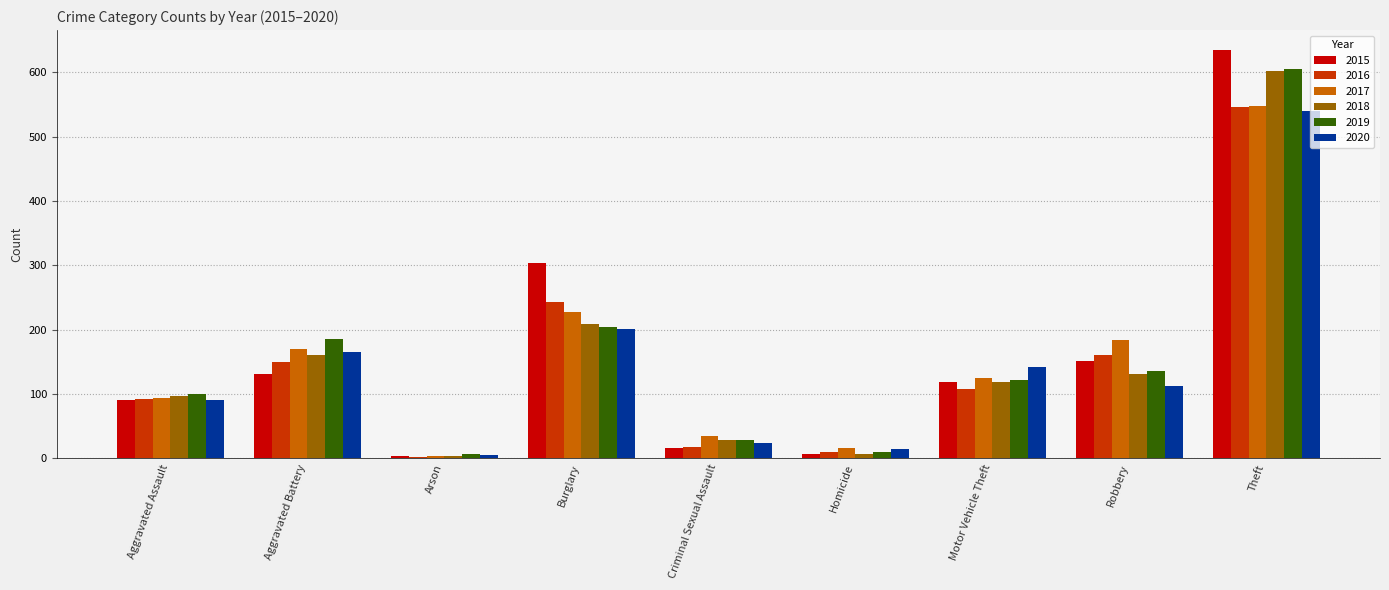

What is the total value across all series at Aggravated Battery?

961